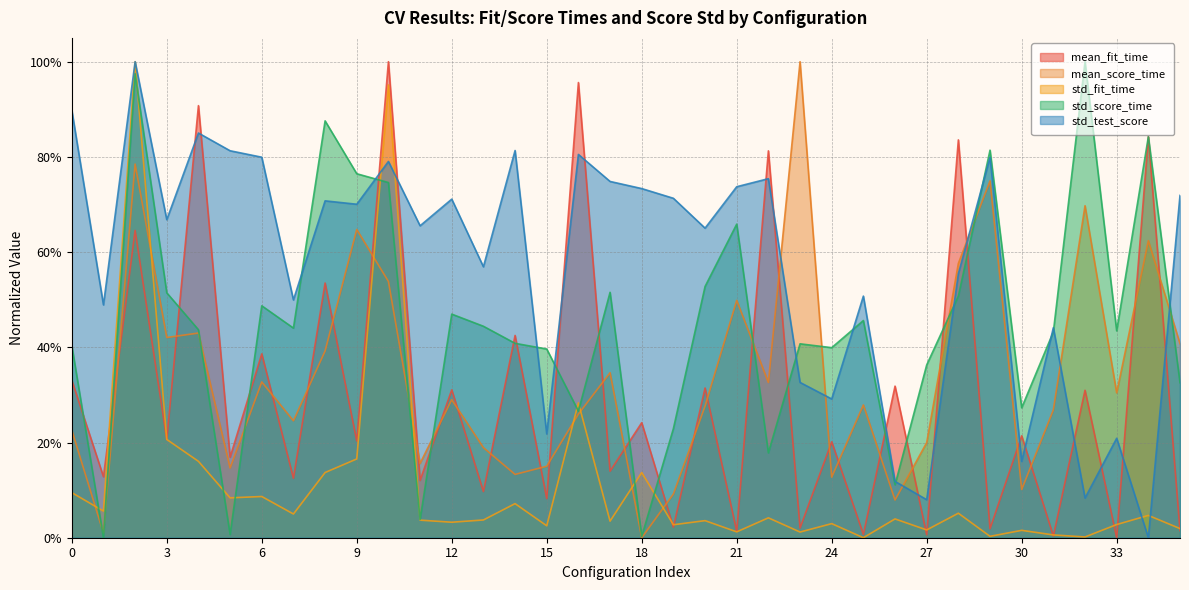

List the labels in order of mean_fit_time value, smallest first.

33, 31, 27, 25, 21, 35, 29, 23, 19, 15, 13, 11, 7, 1, 17, 5, 24, 9, 3, 30, 18, 32, 12, 20, 26, 0, 6, 14, 8, 2, 22, 28, 34, 4, 16, 10